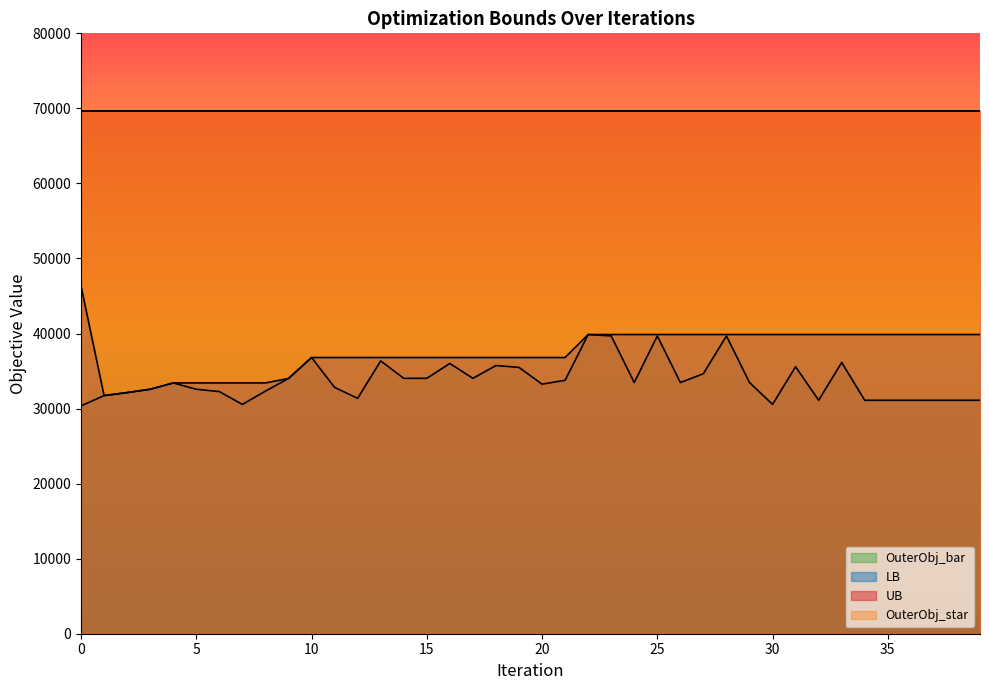

True or false: LB has a value of 39867.0 at 30.

True